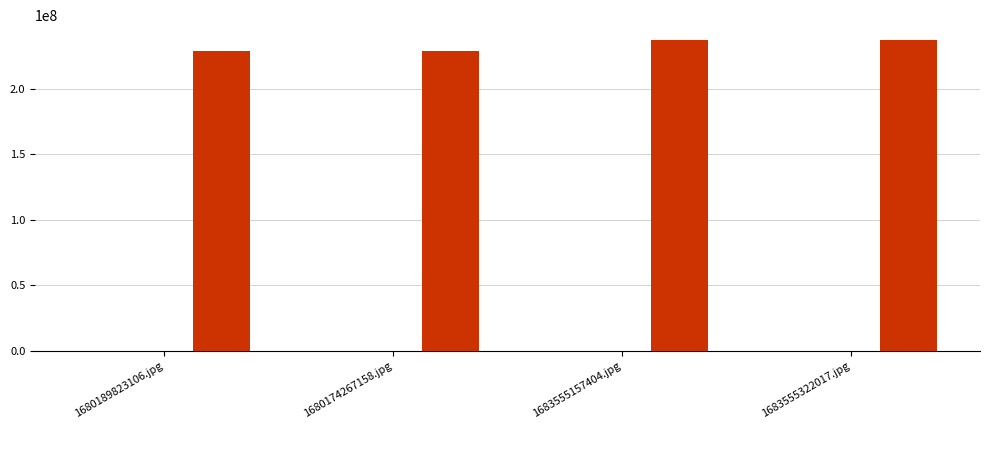

Count the _index values in the range 2 to 4.

3